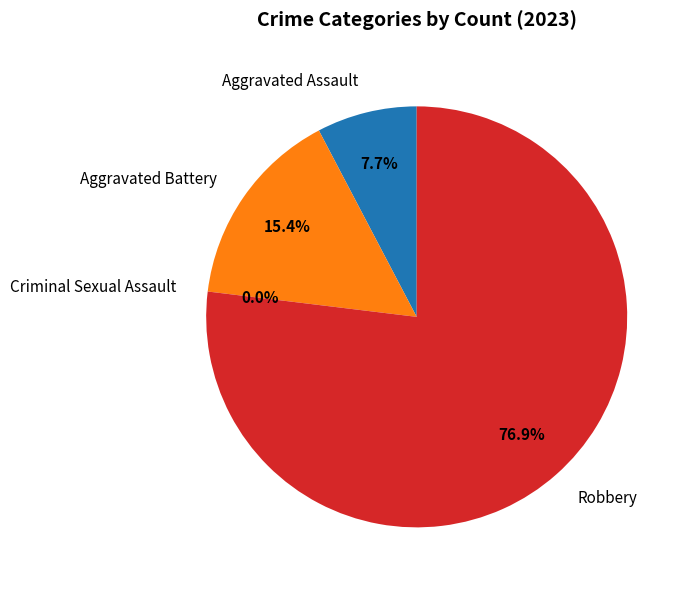

To the nearest percent, what is the average slice percentage?

25%